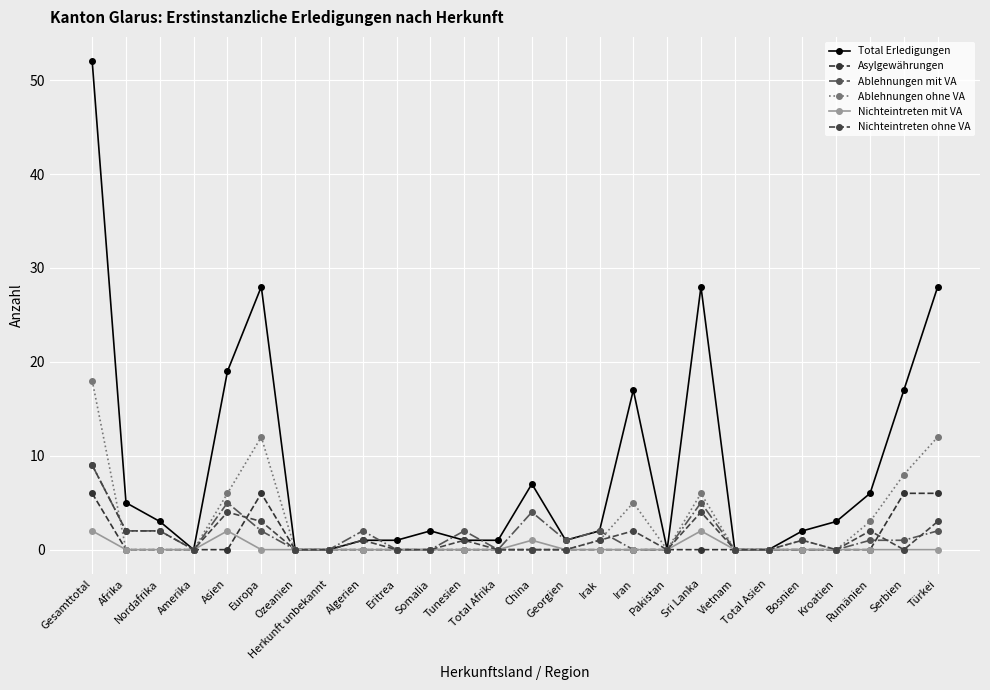

True or false: Asylgewährungen has more than 0 interior local peaks.

True